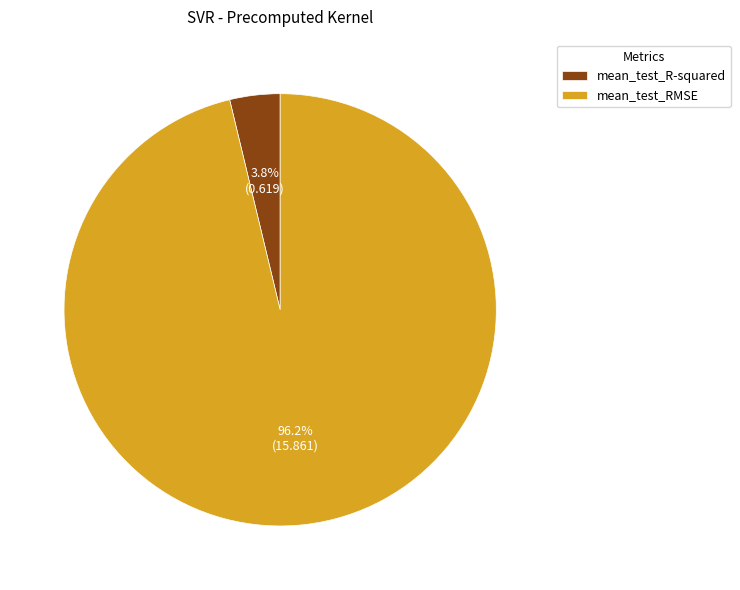

Rank the categories by value from lowest to highest.

mean_test_R-squared, mean_test_RMSE